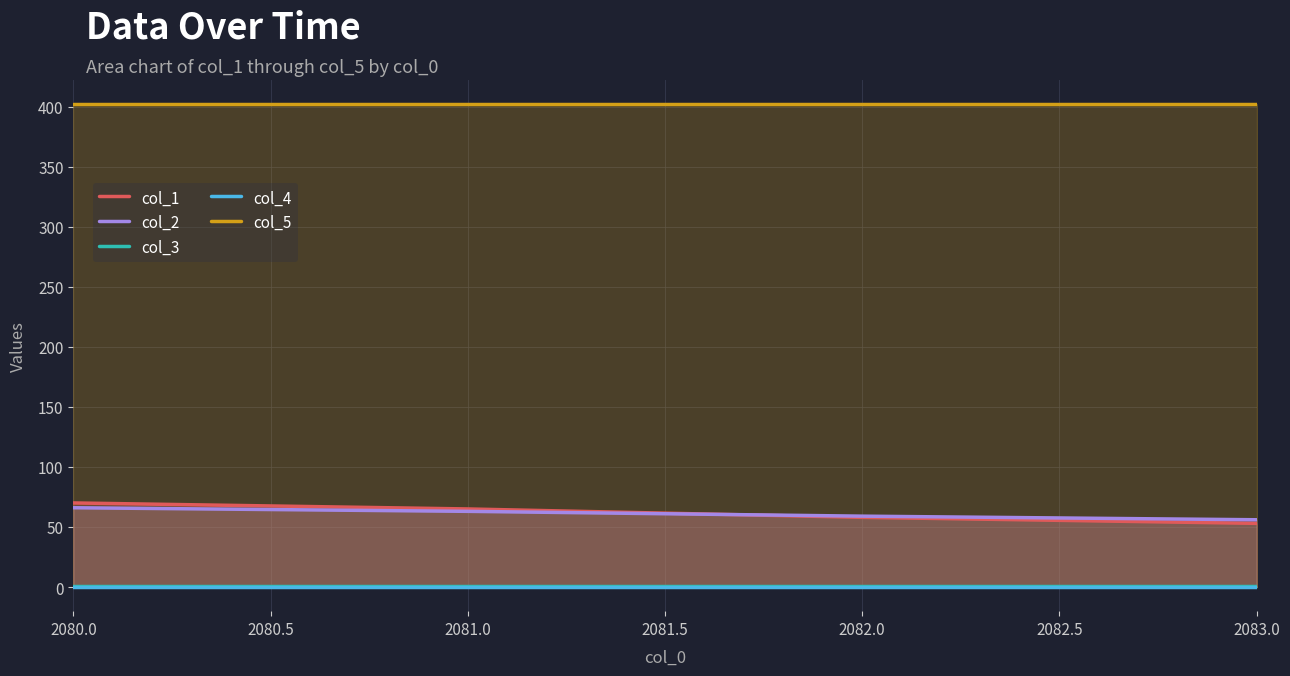

What is the spread (max minus min) of values at 2080.0?

402.0